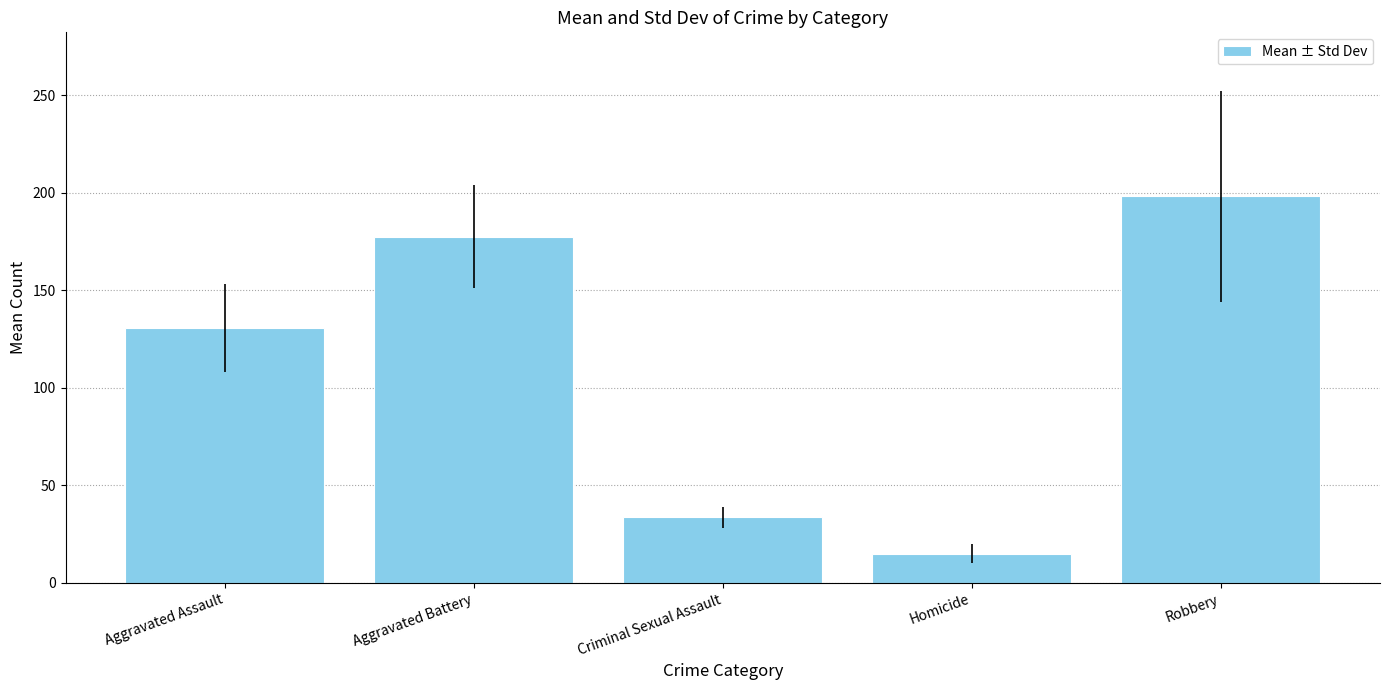

How many categories are shown in the chart?

5